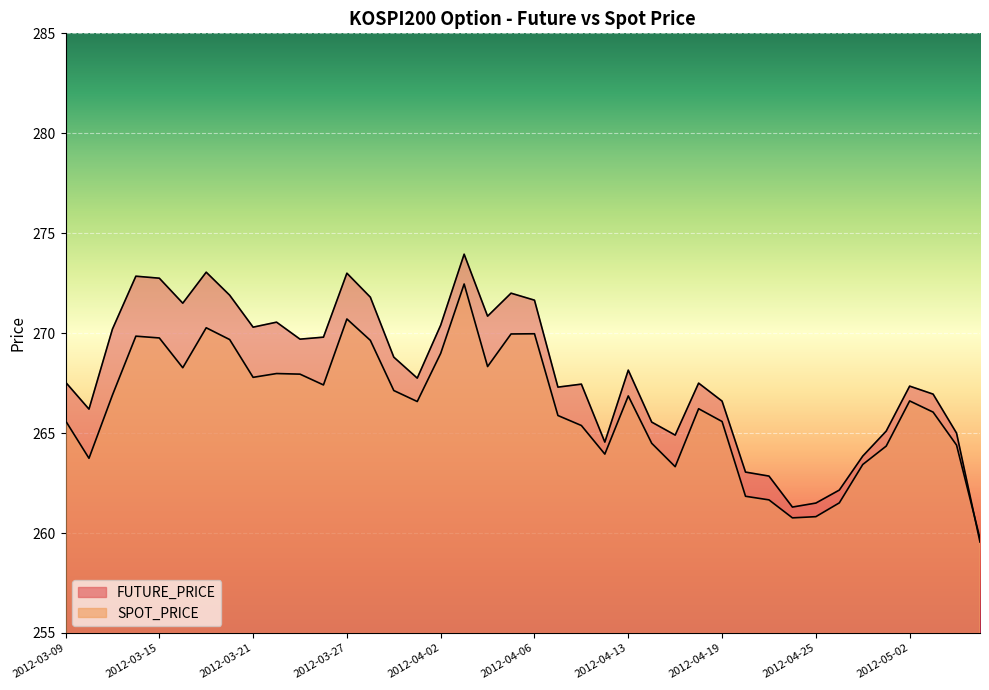

At how many categories does at least one series exceed 264?

33